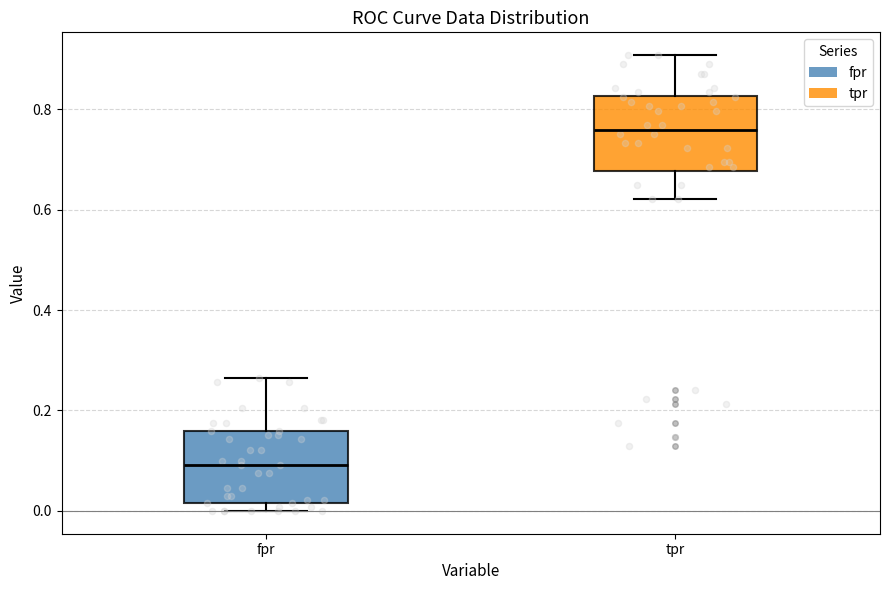

Reading left to right, transcribe this box plot: for each box, give where its median line is, the range the box spans, and where its two whiskers end, as read against the y-axis. The values are not printed on the chart, so give them approximately, as read against the axis.

fpr: median 0.10, box 0.02 to 0.16, whiskers 0.00 to 0.26
tpr: median 0.76, box 0.68 to 0.82, whiskers 0.62 to 0.90